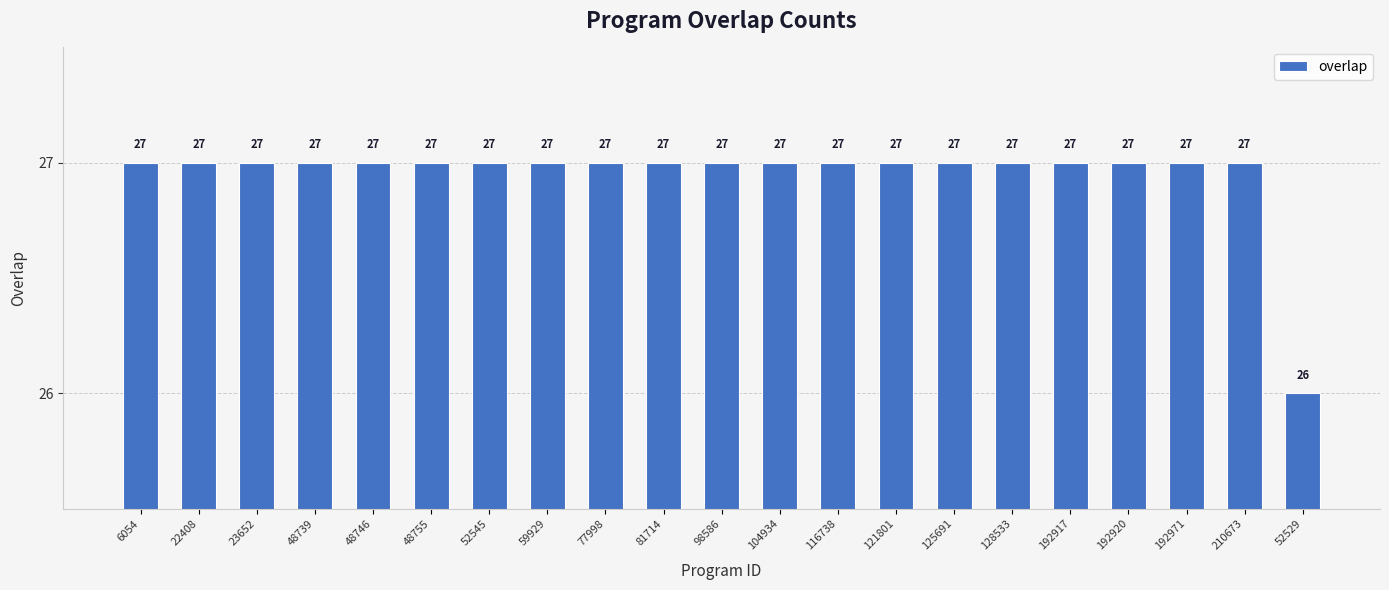

Reading left to right, transcribe all the data shown in this chart.

6054=27	22408=27	23652=27	48739=27	48746=27	48755=27	52545=27	59929=27	77998=27	81714=27	98586=27	104934=27	116738=27	121801=27	125691=27	128533=27	192917=27	192920=27	192971=27	210673=27	52529=26